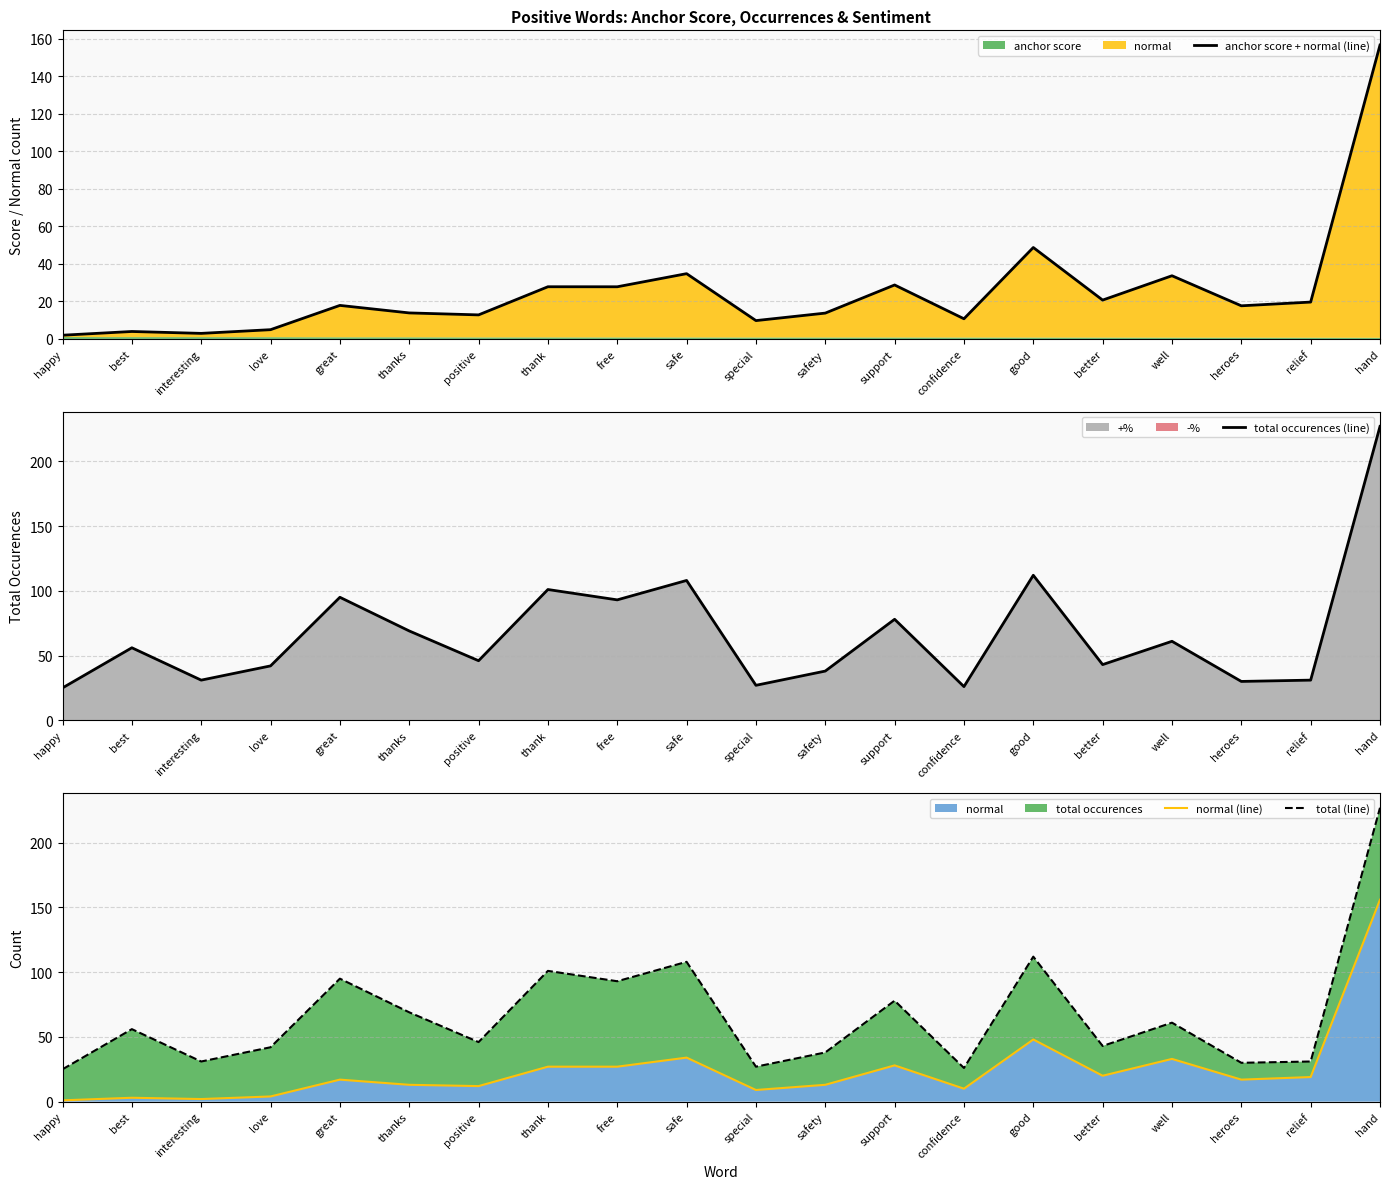

What is the spread (max minus min) of values at special?

18.0